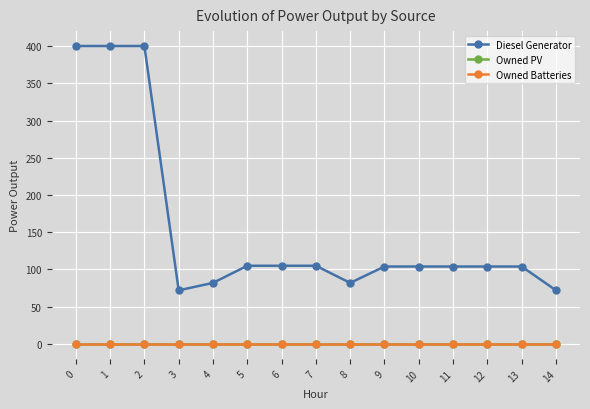

List the series in order of their peak value, lowest first.

Owned PV, Owned Batteries, Diesel Generator